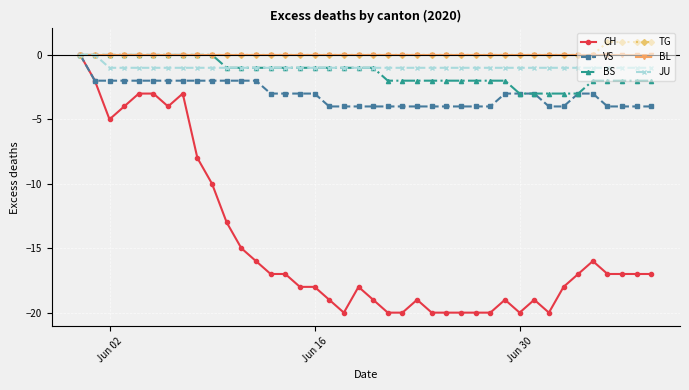

What is the lowest value of the VS series?

-4